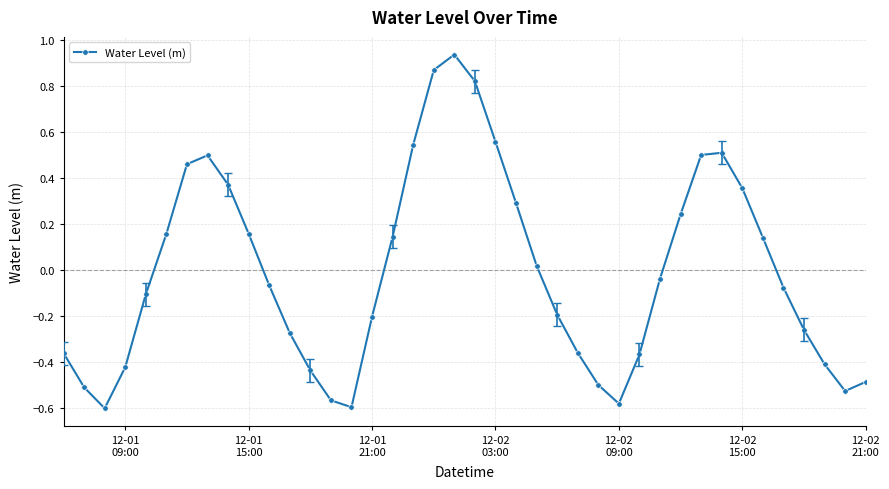

What is the difference between the maximum and second lowest values?

1.5